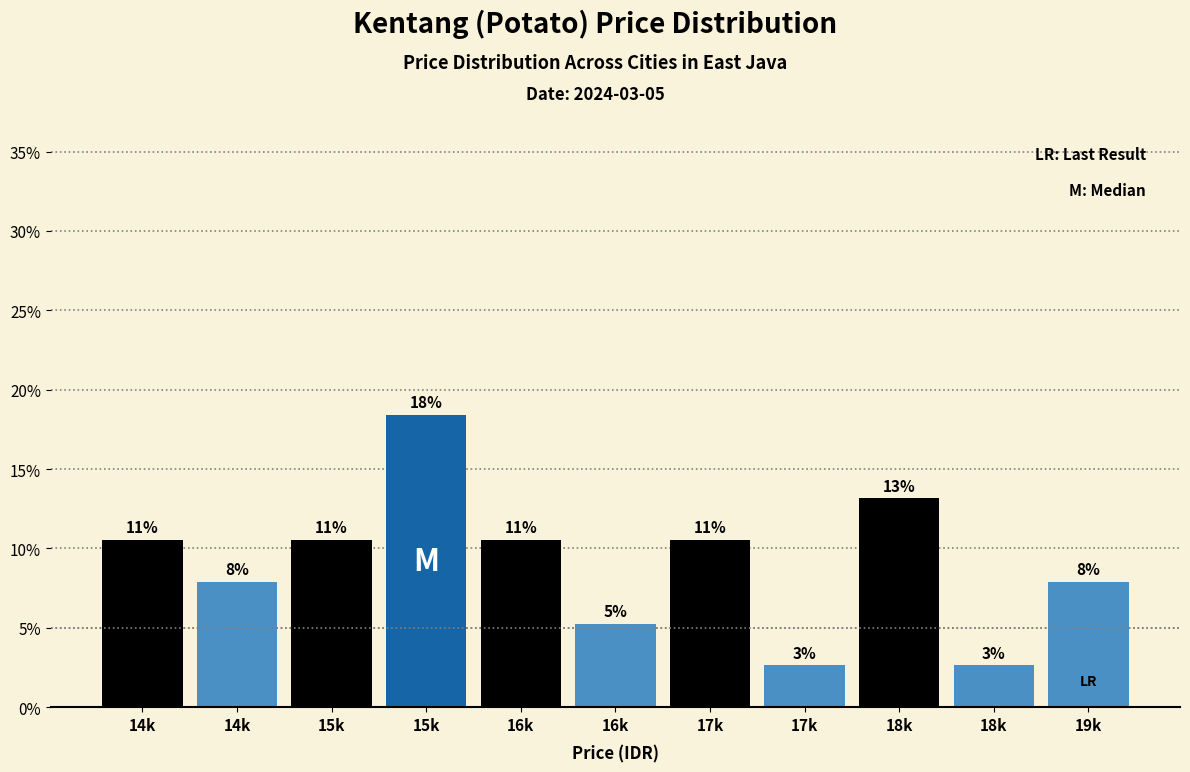

How many bars are there in total?

11